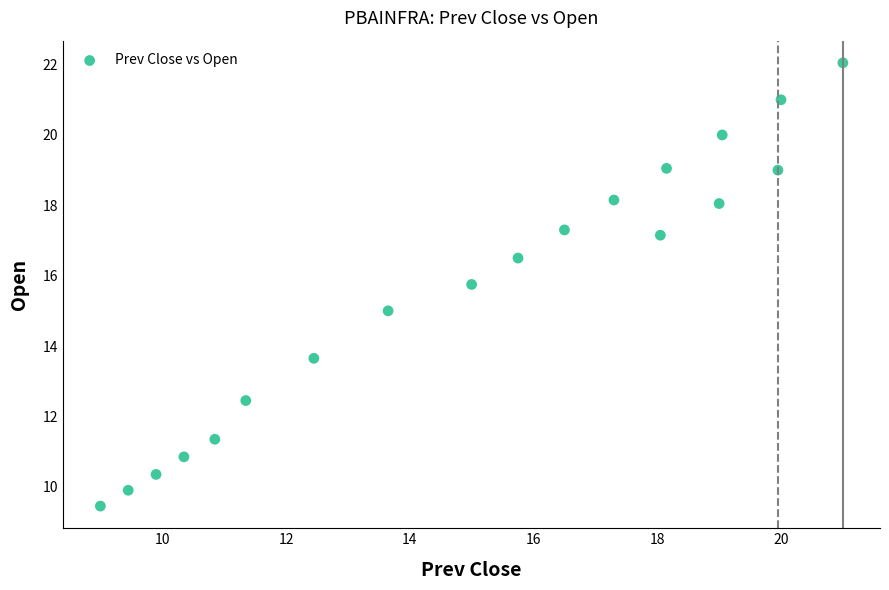

What is the range of Y values (max minus min)?

12.6